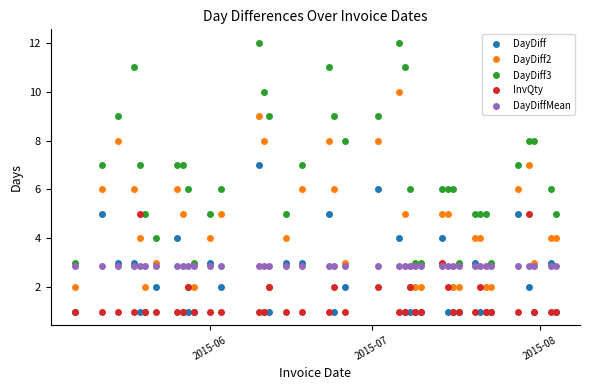

What is the maximum value for InvQty?

5.0